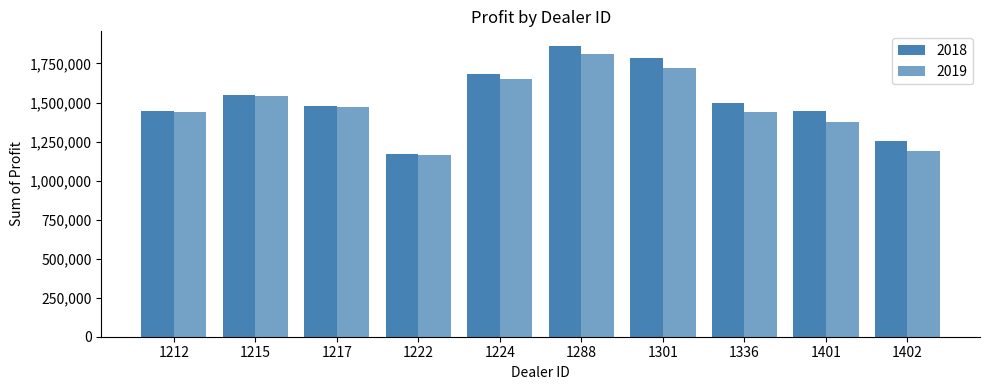

What is the value of the 2019 bar at the 5th from the left?

1648825.0